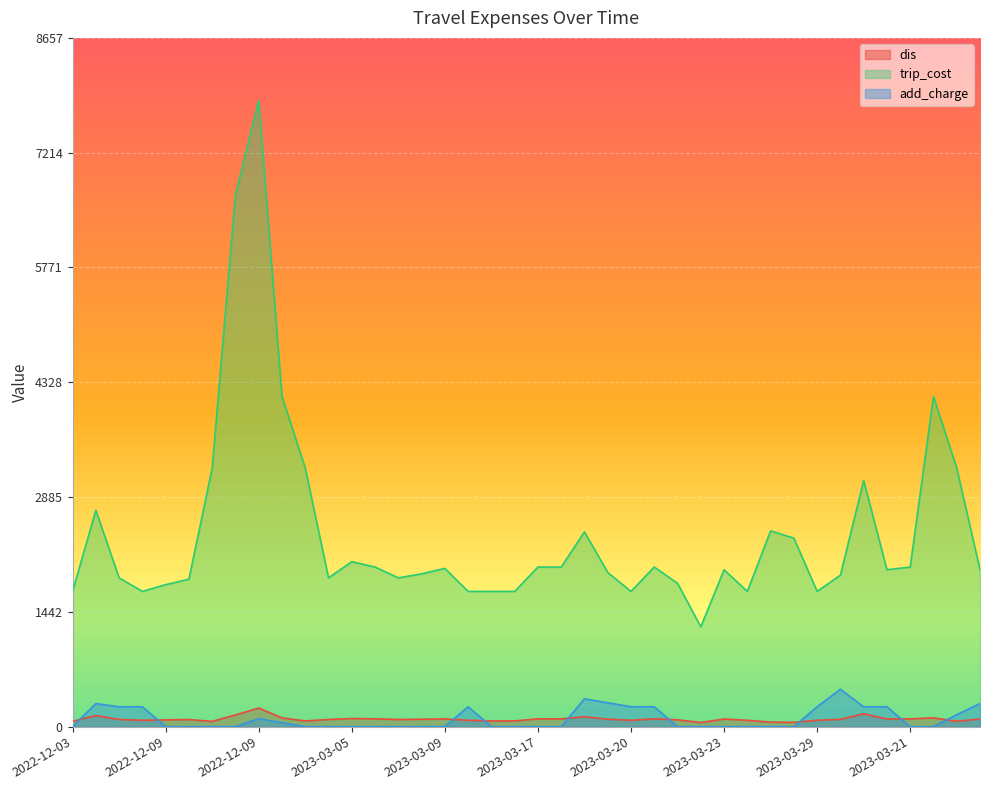

Reading right to left, transcribe all the data shown in this chart.

dis: 96	68	110	98	96	162	92	80	54	57	80	96	52	86	98	80	94	124	98	98	72	72	80	97	93	90	98	102	90	72	110	234	147	66	89	85	80	90	140	66
trip_cost: 1972	3250	4150	2006	1972	3094	1904	1700	2370	2460	1700	1972	1254	1802	2006	1700	1938	2448	2006	2006	1700	1700	1700	1989	1921	1870	2006	2074	1870	3250	4150	7870	6680	3250	1853	1785	1700	1870	2720	1700
add_charge: 290	150	0	0	250	250	470	250	0	0	0	0	0	0	250	250	300	350	0	0	0	0	250	0	0	0	0	0	0	0	50	100	0	0	0	0	250	250	290	0